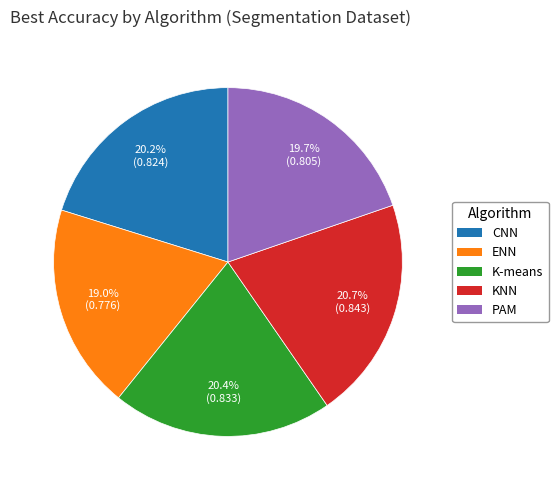

How many segments does this pie chart have?

5